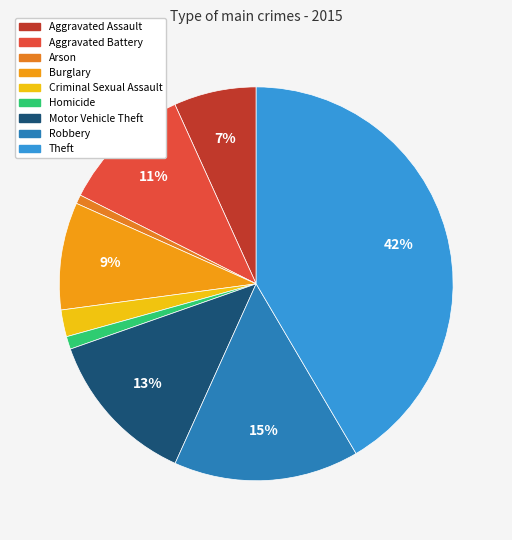

What percentage is NOT represented by Theft?

58.5%